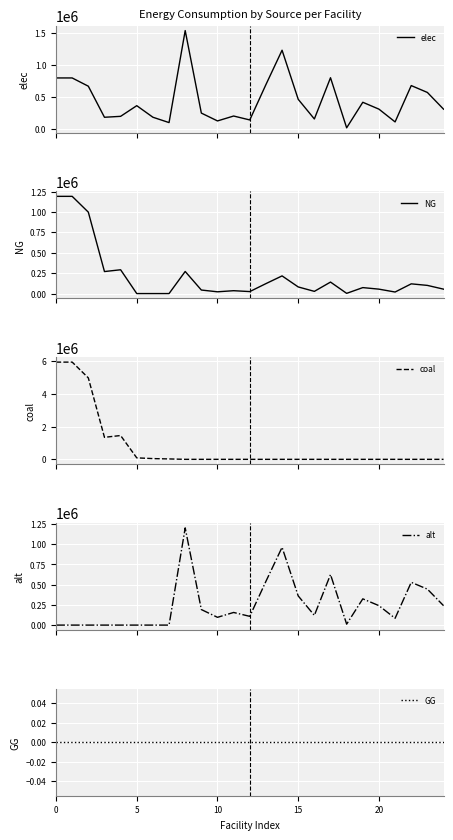

What is the highest value of the NG series?

1190808.0